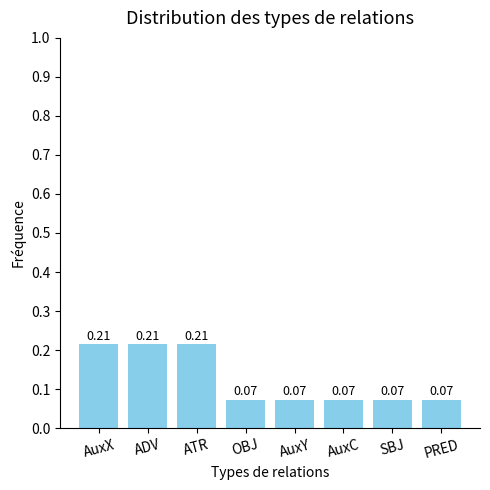

What is the sum of the values at PRED and ATR?

0.3